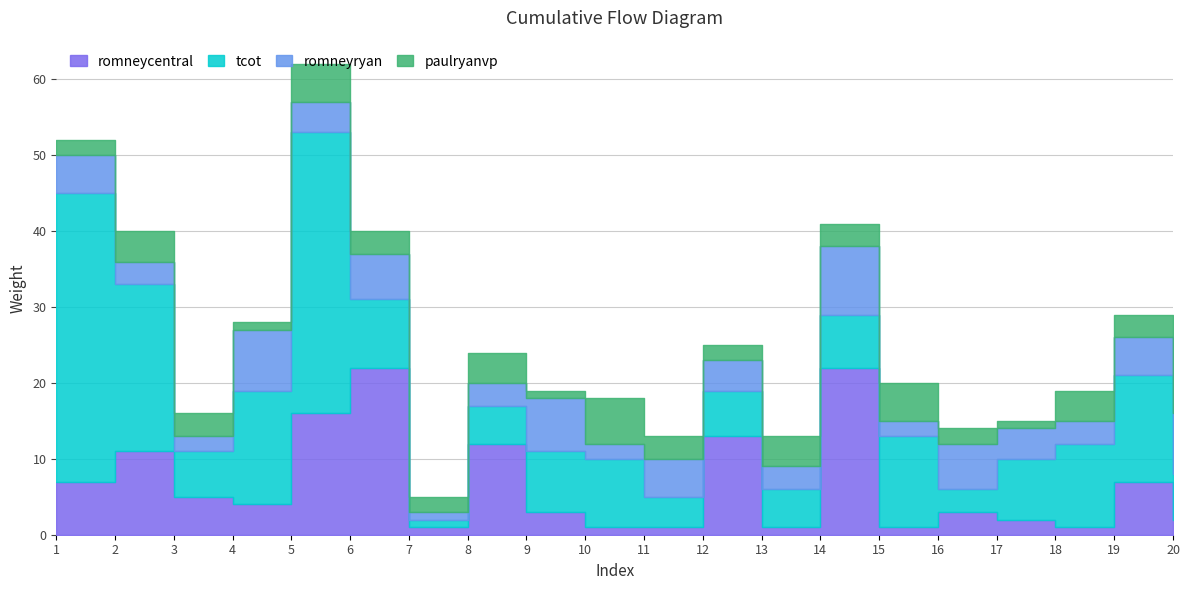

Rank the series by their maximum value, from lowest to highest.

paulryanvp, romneyryan, romneycentral, tcot